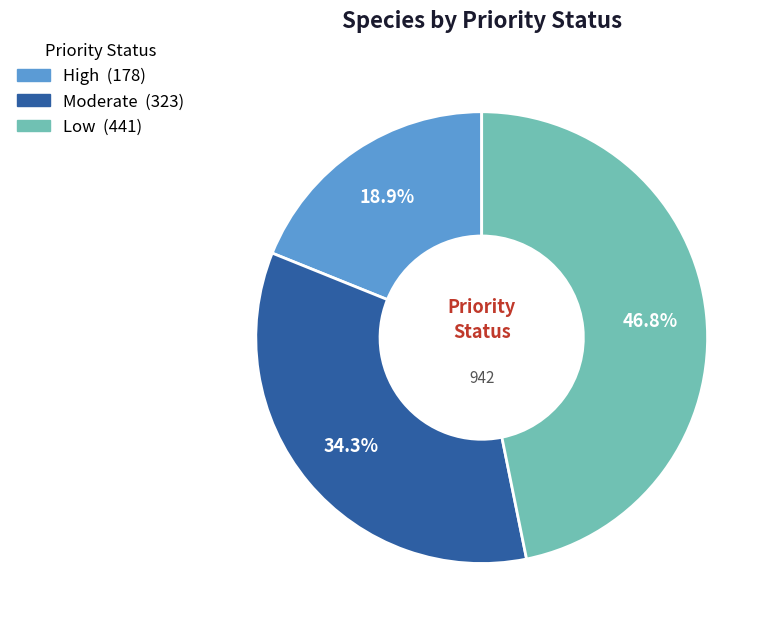

Is there a majority slice in this chart?

No